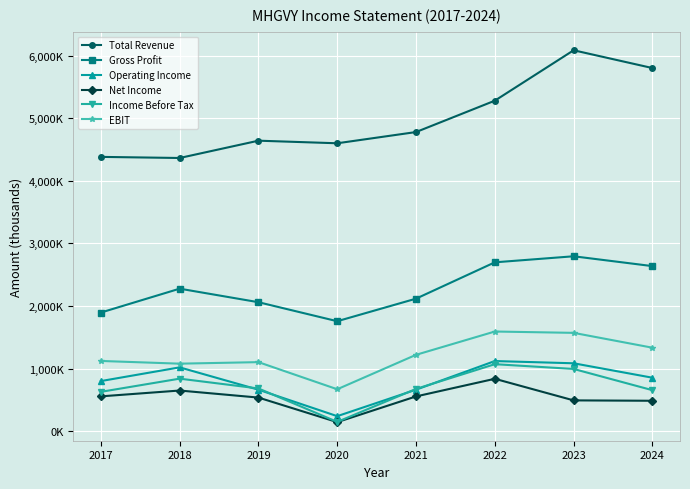

What is the sum of all EBIT values?

9684400